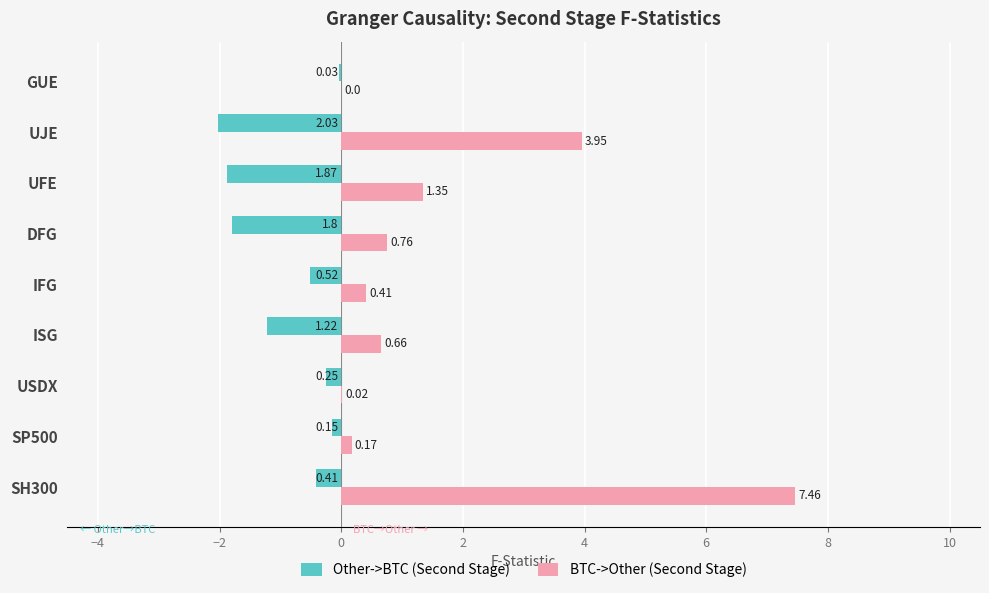

At which category is the sum across all series the highest?

SH300